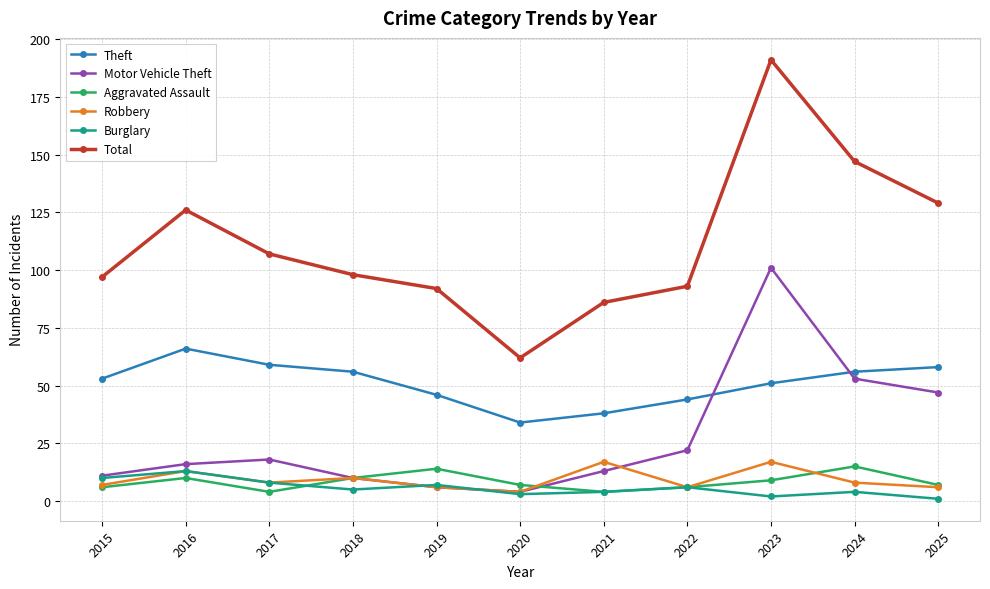

At which category is the sum across all series the highest?

2023